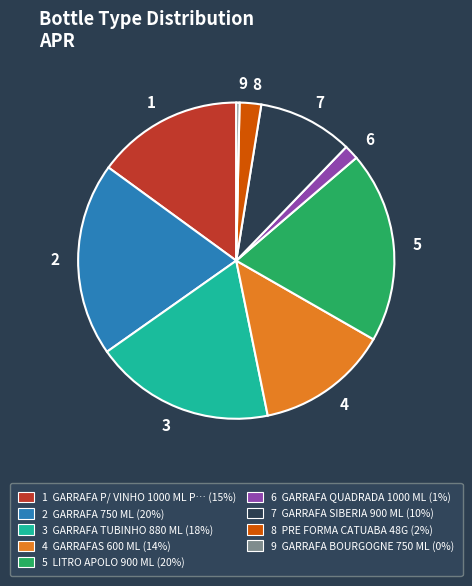

How many slices are in this pie chart?

9